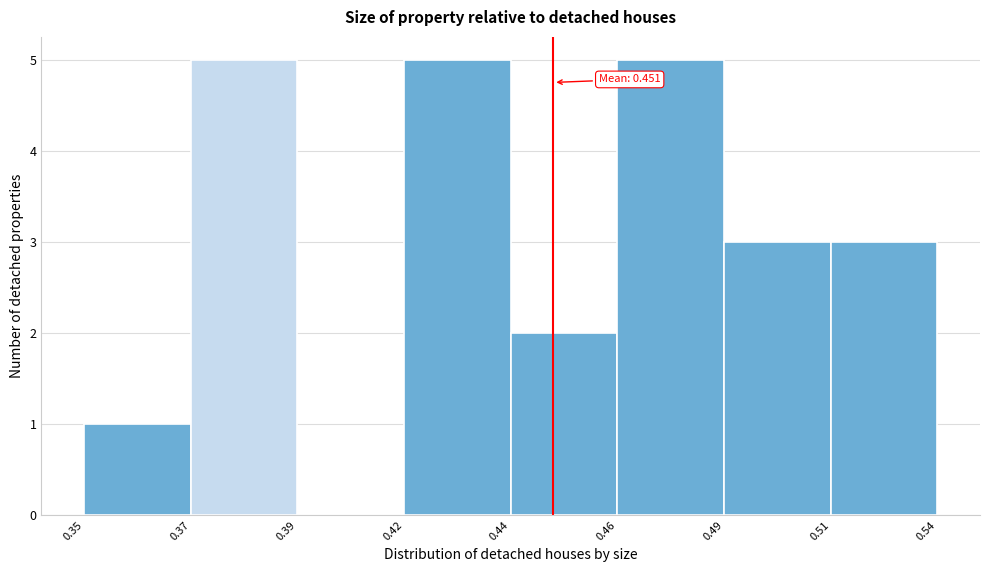

Reading left to right, extract all data points from this chart.

0.35=1	0.37=5	0.39=0	0.42=5	0.44=2	0.46=5	0.49=3	0.51=3